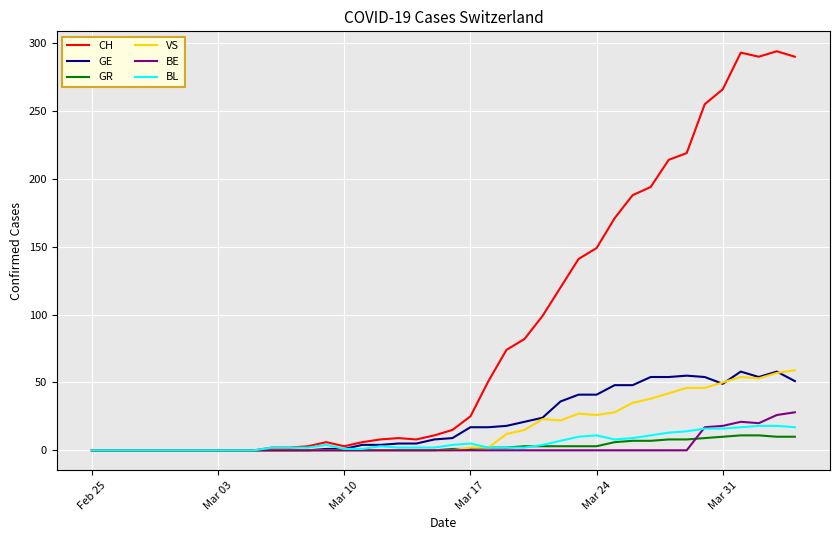

What is the average value of the GR series?

3